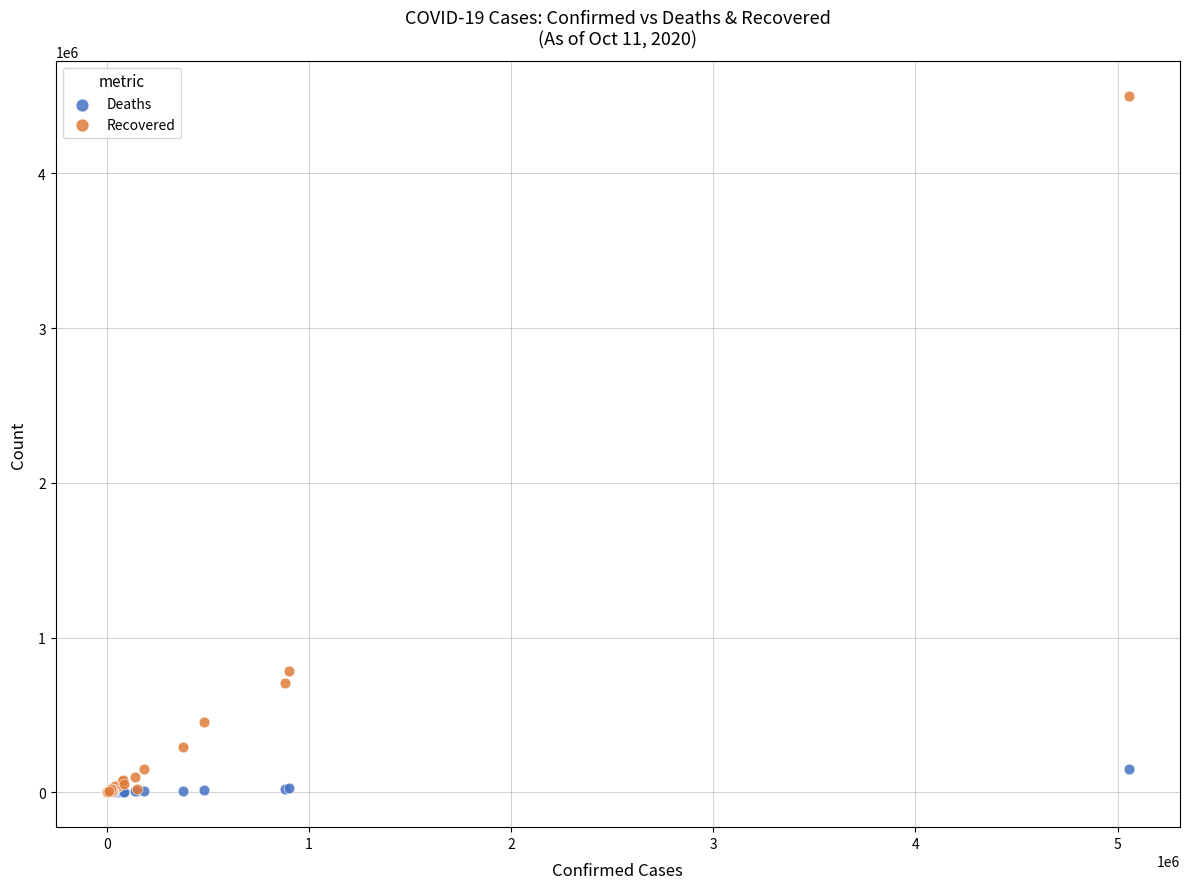

What are all the series names shown in the legend?

Deaths, Recovered